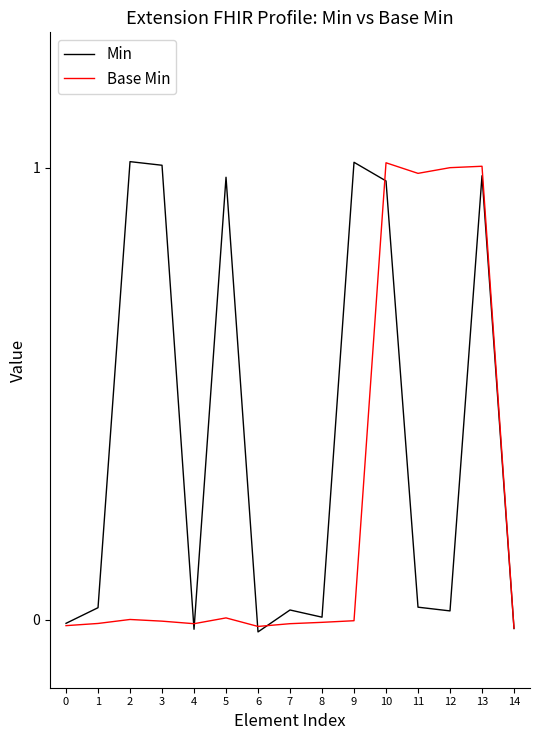

Between 3 and 4, which series saw the biggest shift?

Min